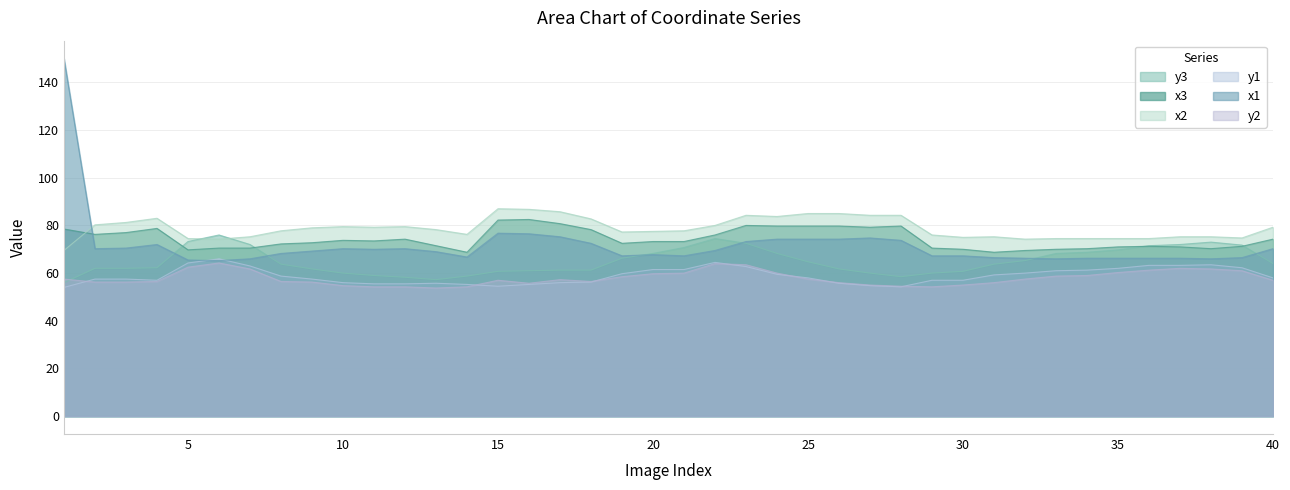

Between 29 and 37, which series saw the biggest shift?

y3